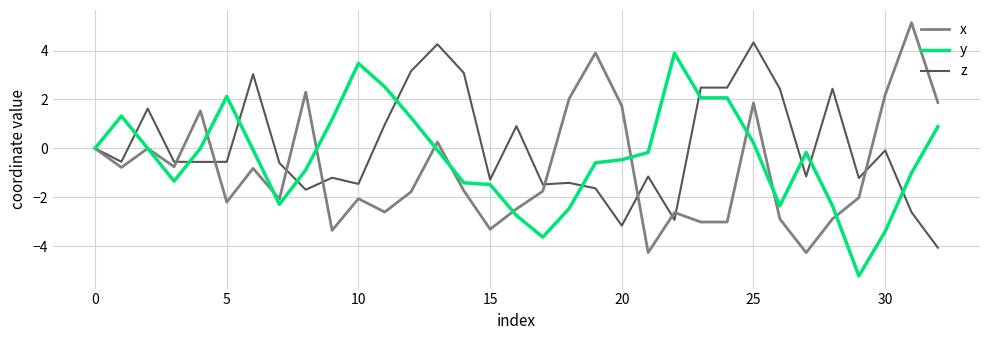

What is the minimum value for x?

-4.3